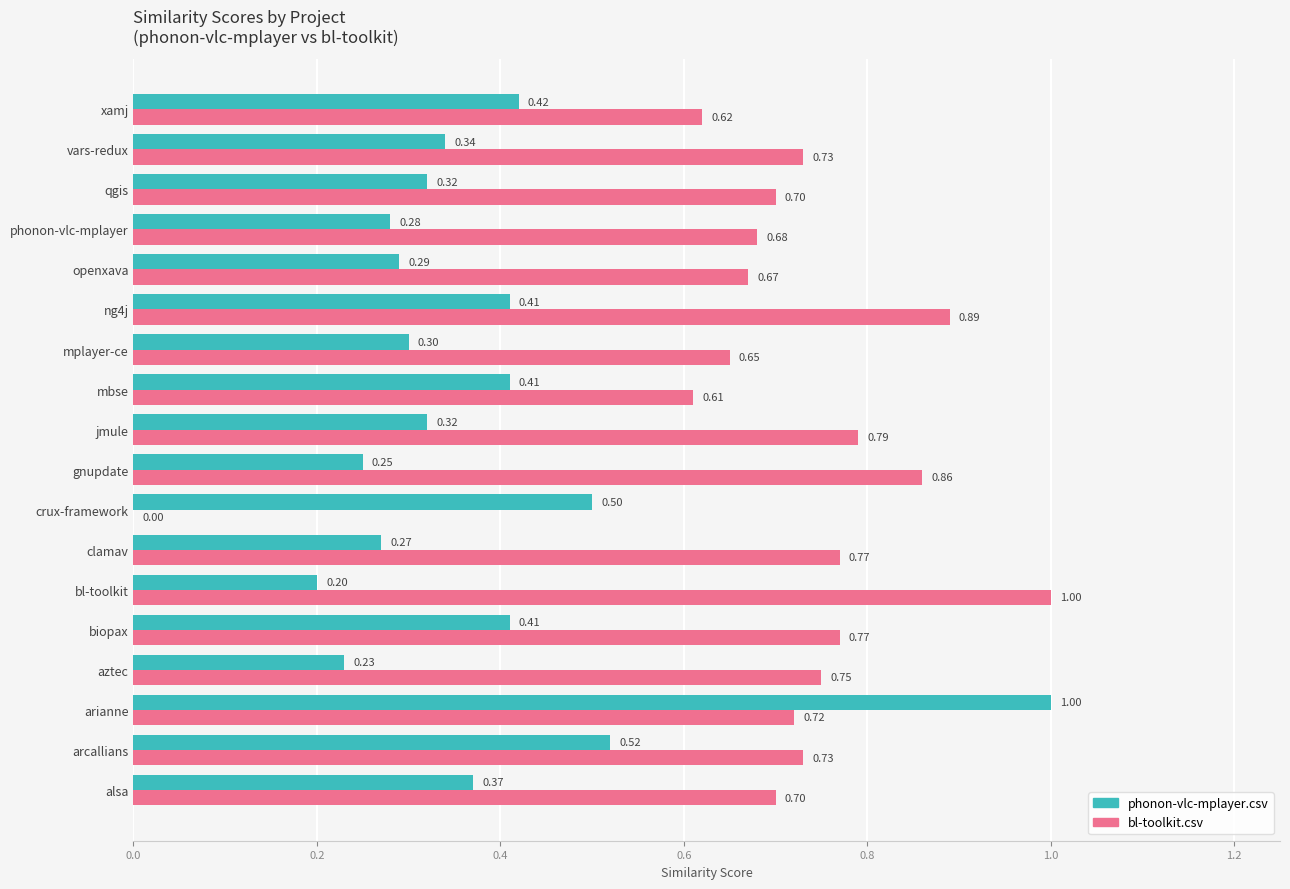

Between bl-toolkit and xamj, which series saw the biggest shift?

bl-toolkit.csv